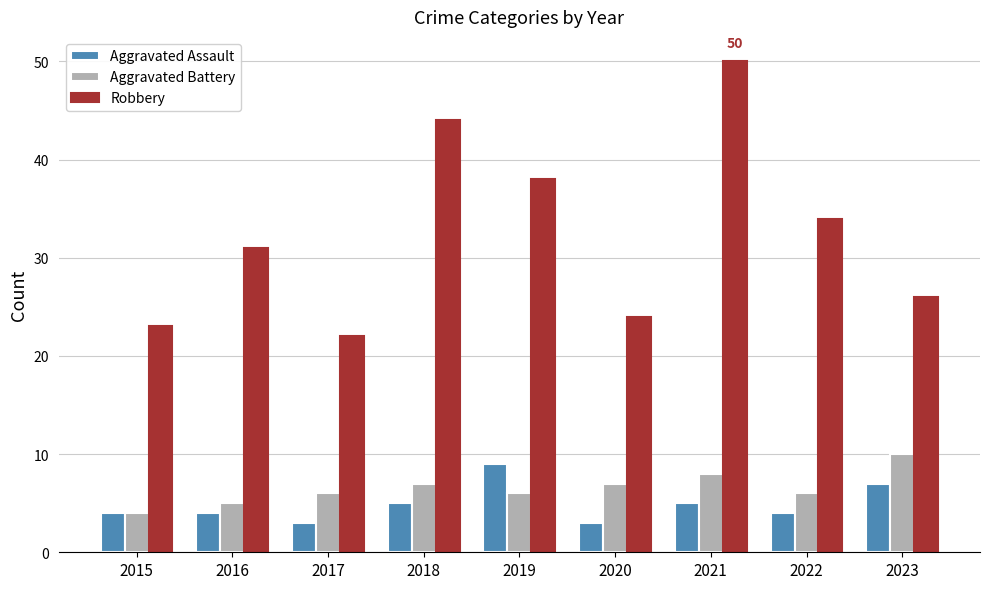

How many data points does each series have?

9